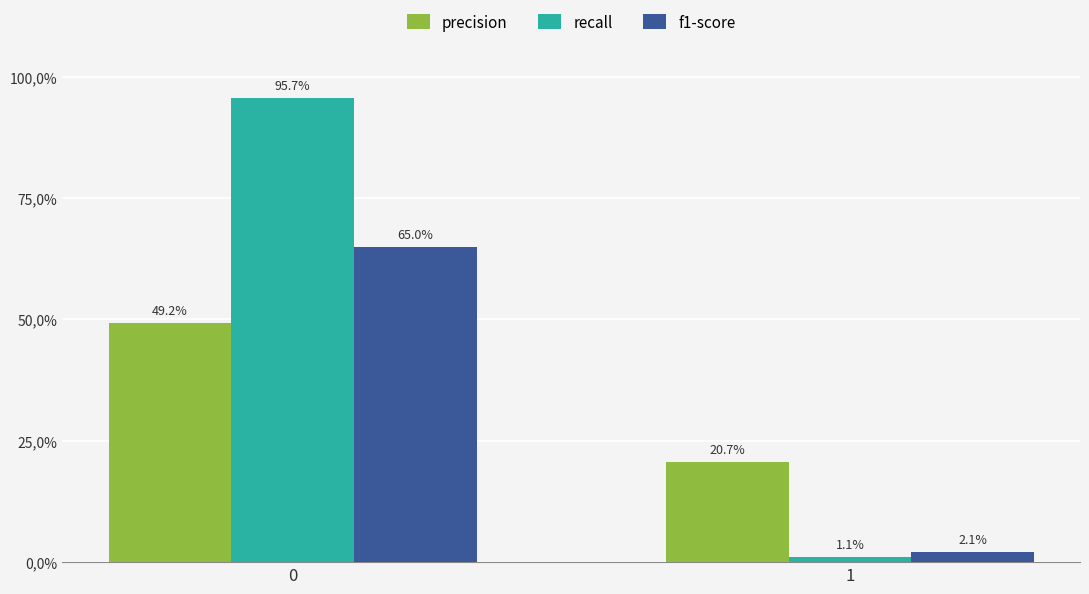

Which series changed the most between 0 and 1?

recall